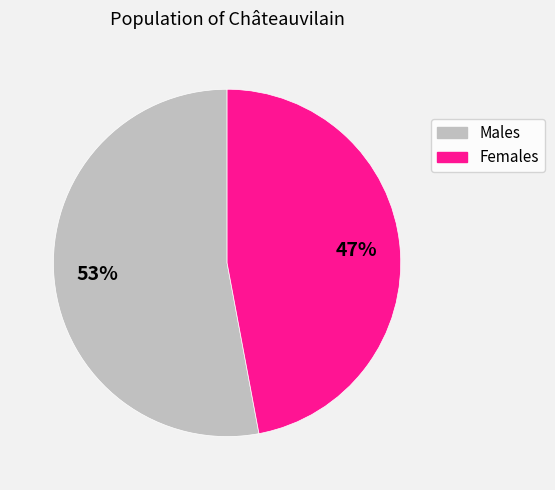

Is there any slice that represents more than half of the pie?

Yes